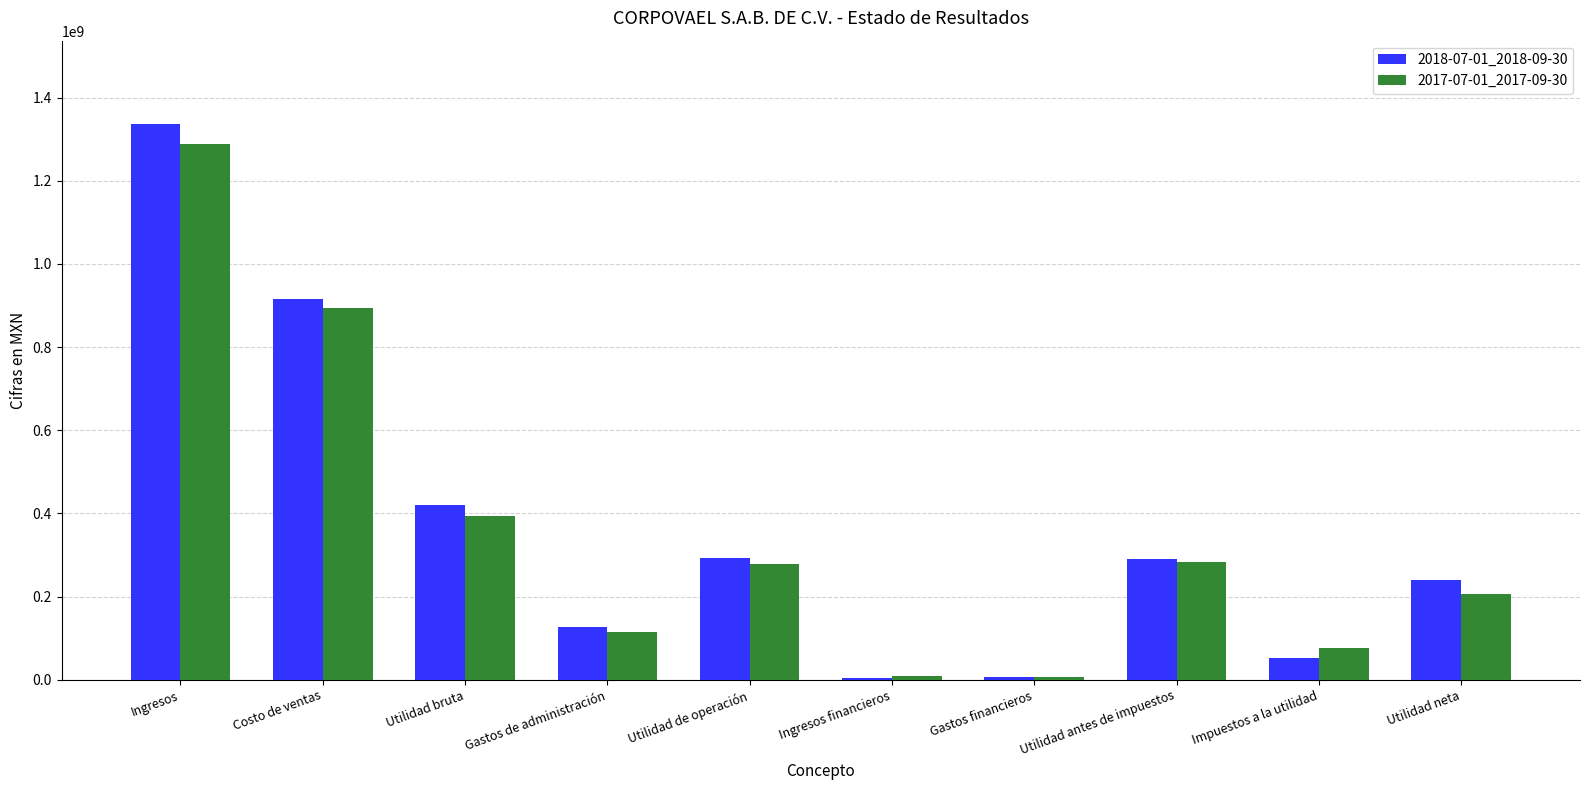

How many groups of bars are there?

10